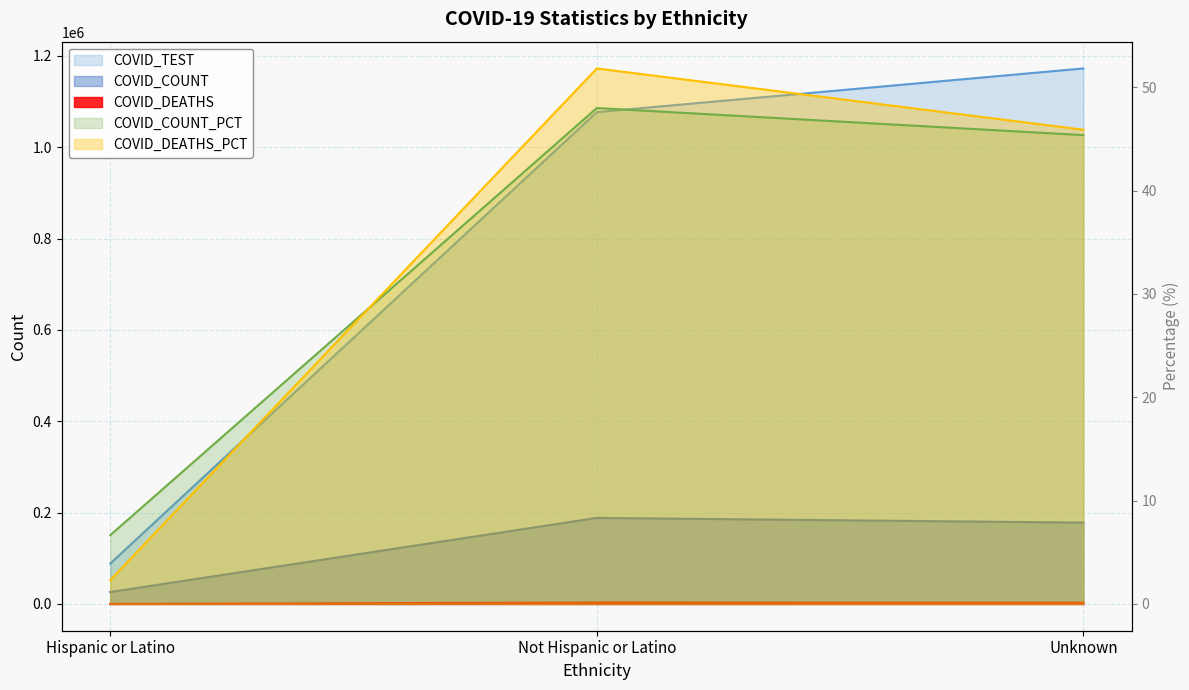

Where does the COVID_TEST series first go above 1077037?

Unknown